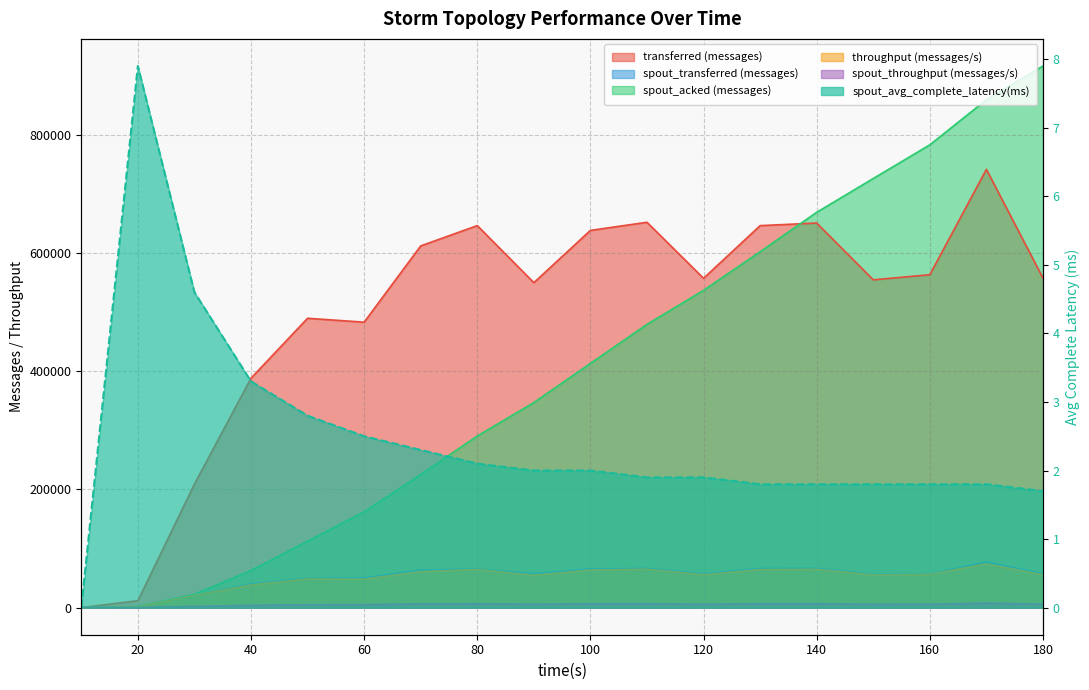

How many data points does each series have?

18